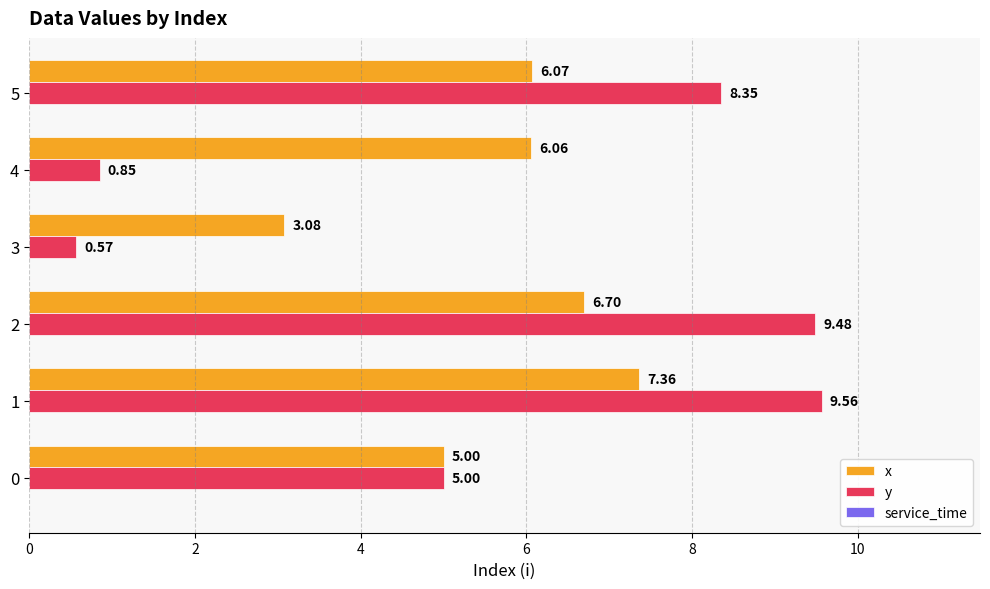

Is the value of x at 4 greater than the value of y at 2?

No